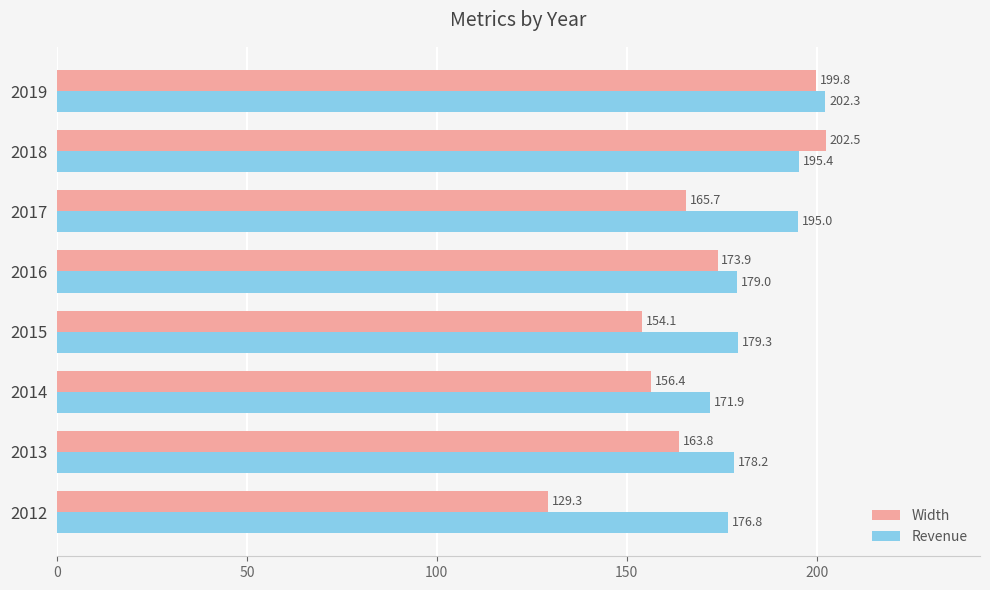

What is the average value of the Width series?

168.2